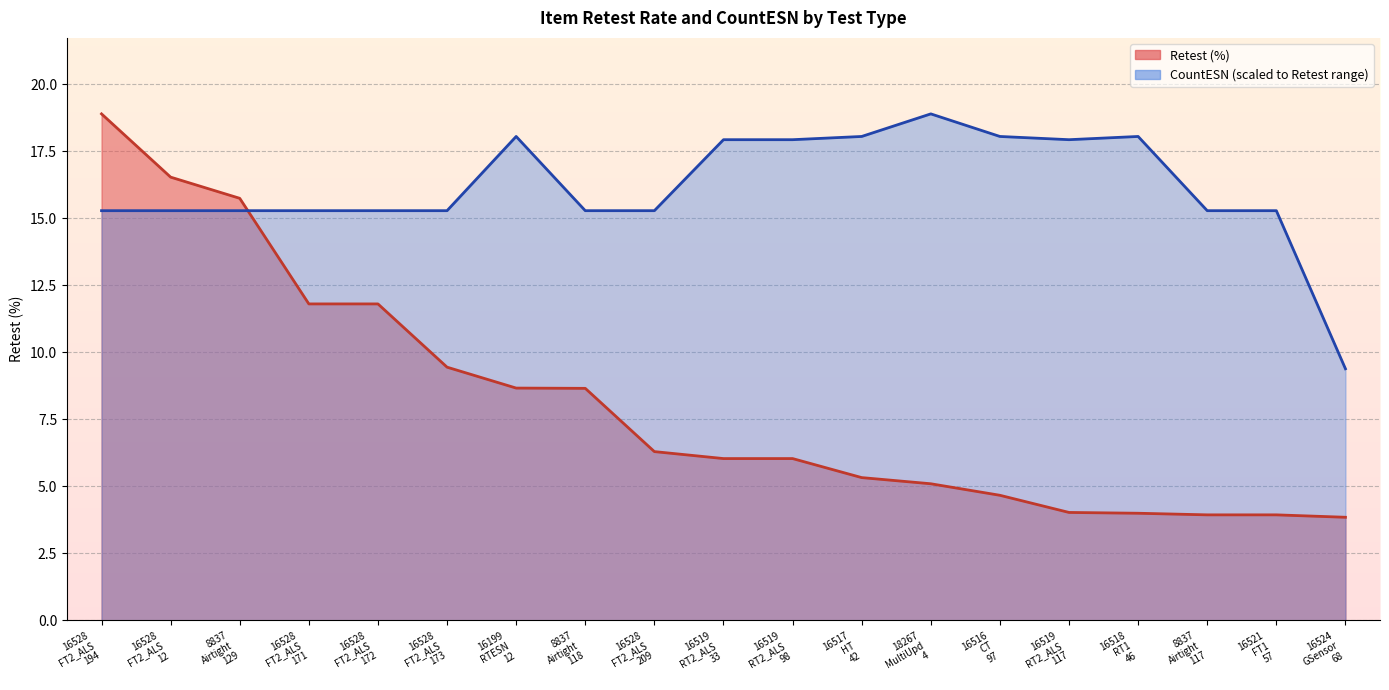

The value of Retest at 16519 RT2_ALS 117 is 1.4. True or false?

False